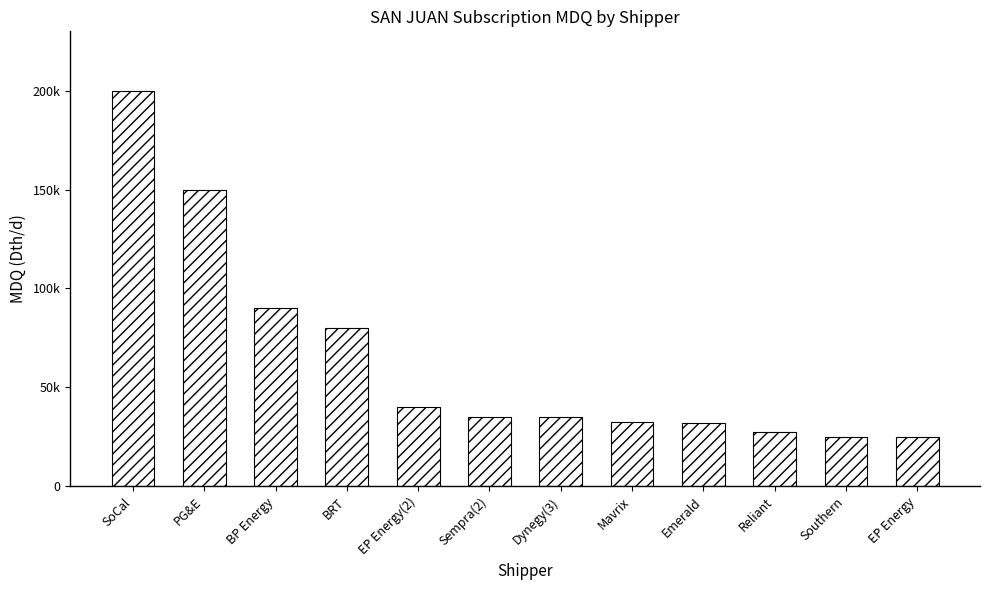

Which category has the lowest value across all series?

Southern